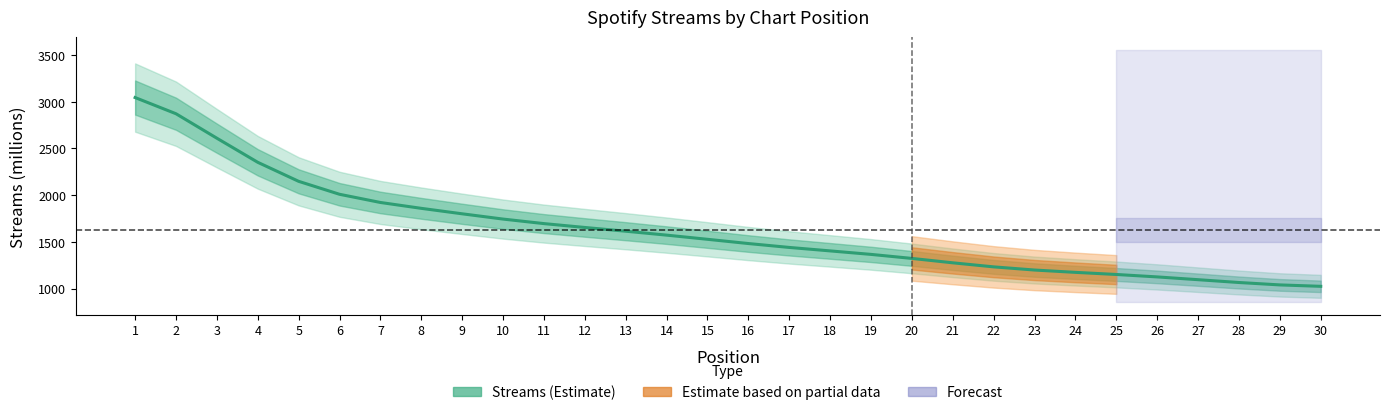

How many lines are shown in the chart?

1